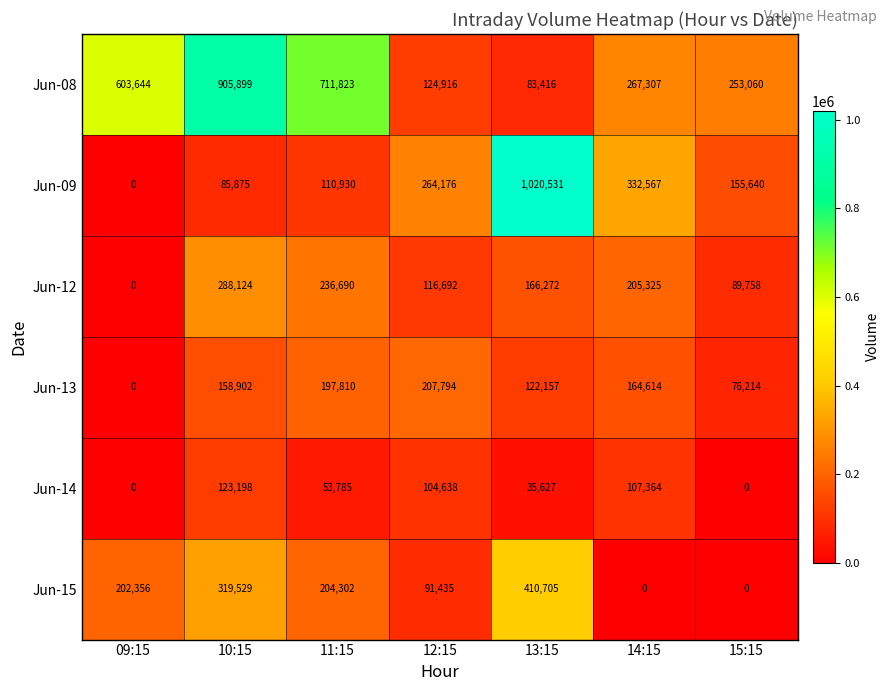

What is the difference between the second highest and second lowest values in the Jun-08 series?

586907